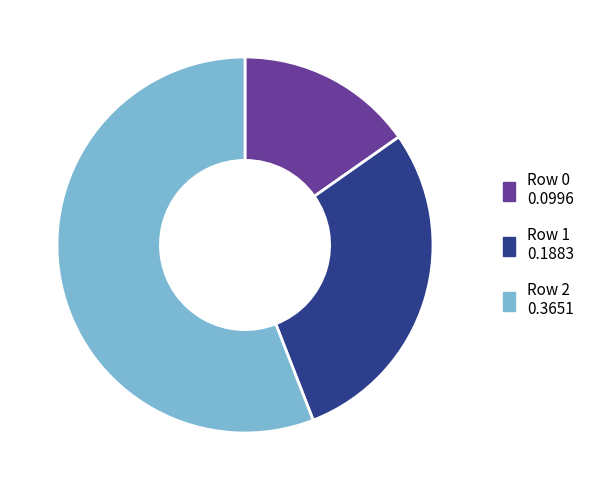

Is there a majority slice in this chart?

Yes